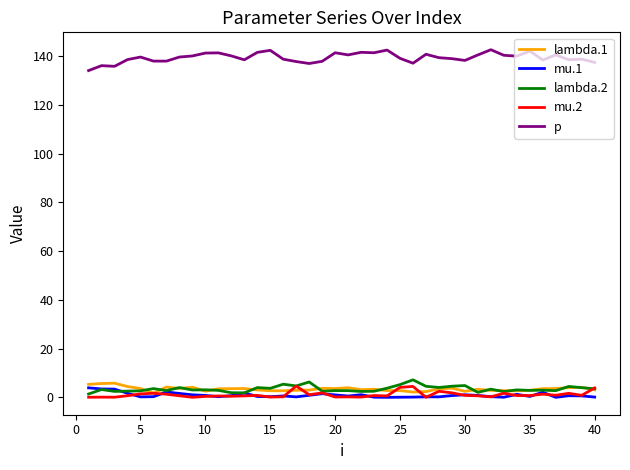

Which series has the largest total across all categories?

p